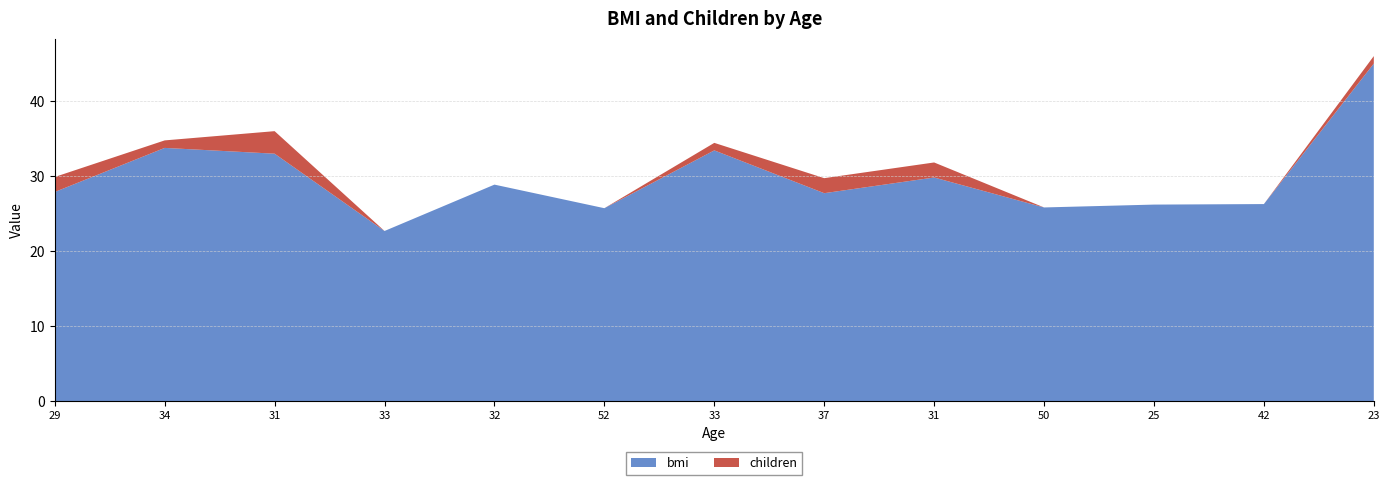

Reading left to right, what are all the values shown in this chart?

bmi: 27.9	33.8	33.0	22.7	28.9	25.7	33.4	27.7	29.8	25.8	26.2	26.3	45.0
children: 2.0	1.0	3.0	0.0	0.0	0.0	1.0	2.0	2.0	0.0	0.0	0.0	1.0